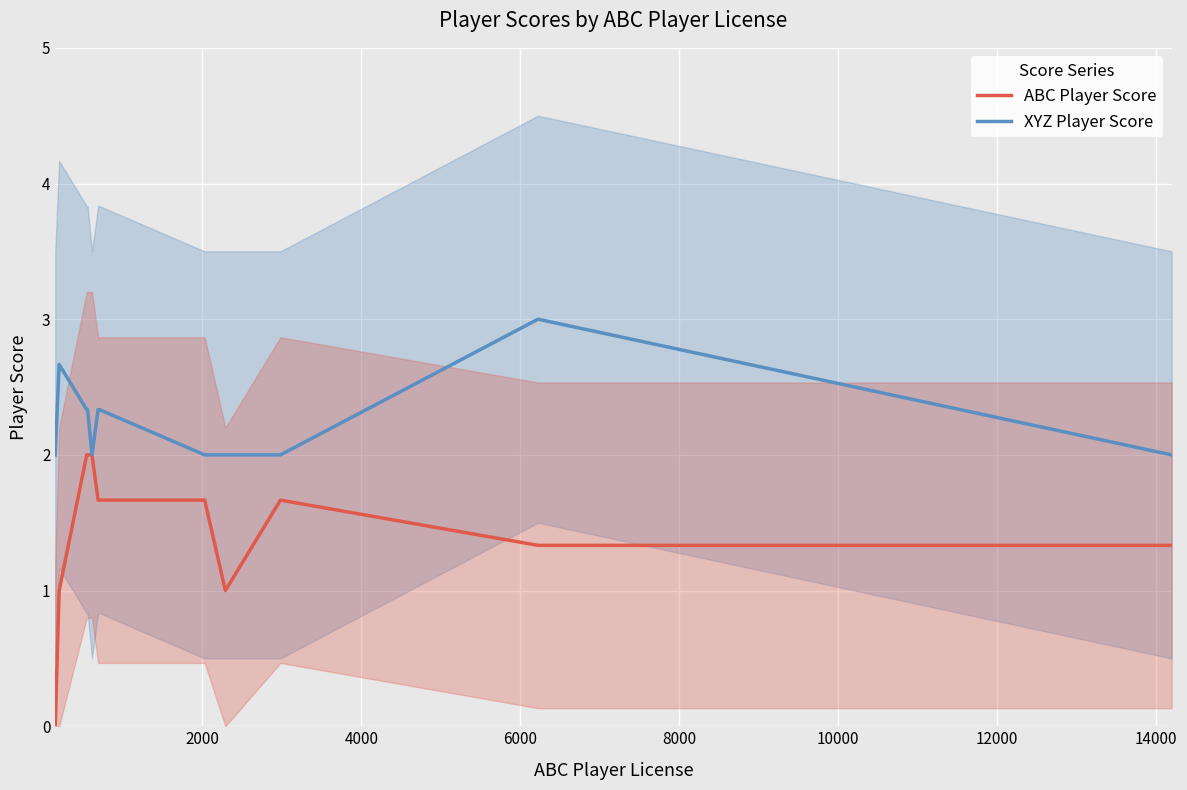

Reading left to right, transcribe all the data shown in this chart.

ABC Player Score: 0.0	1.0	2.0	2.0	2.0	1.7	1.7	1.7	1.0	1.7	1.3	1.3
XYZ Player Score: 2.0	2.7	2.3	2.3	2.0	2.3	2.3	2.0	2.0	2.0	3.0	2.0